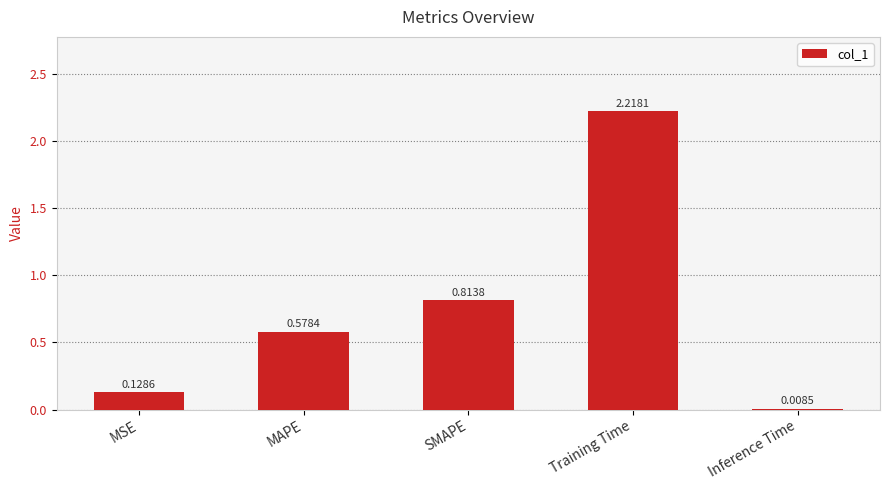

Rank the categories by value from lowest to highest.

Inference Time, MSE, MAPE, SMAPE, Training Time